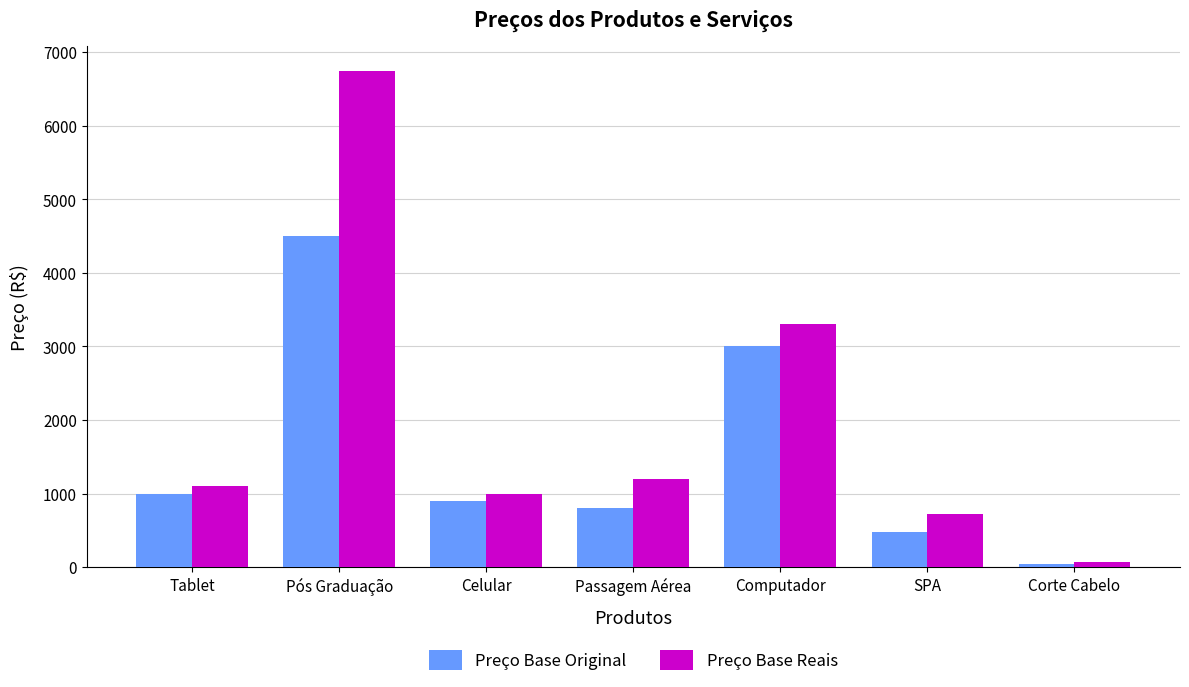

List the series in order of their overall mean, lowest first.

Preço Base Original, Preço Base Reais